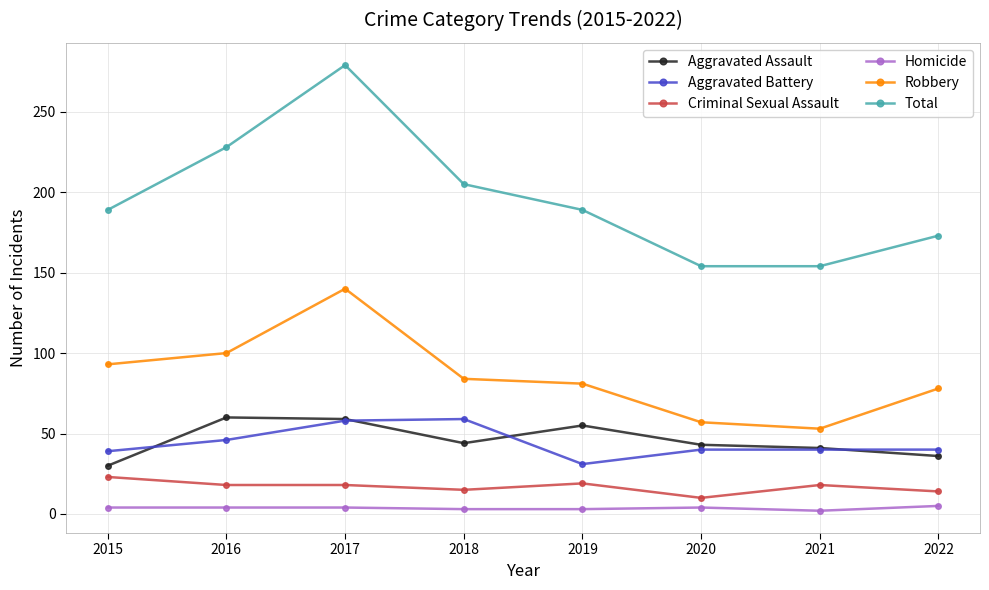

The Aggravated Battery series shows 26 at 2021. True or false?

False